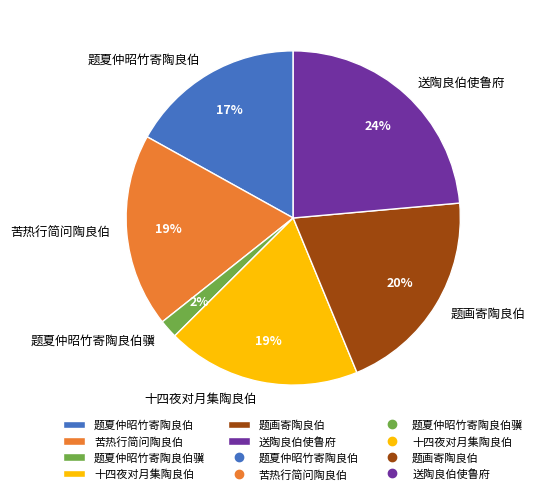

Does 送陶良伯使鲁府 represent more than half of the total?

No